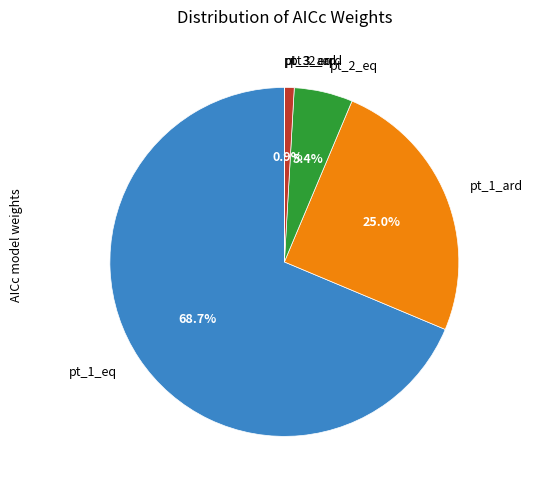

To the nearest percent, what percentage of the pie is pt_2_eq?

5%